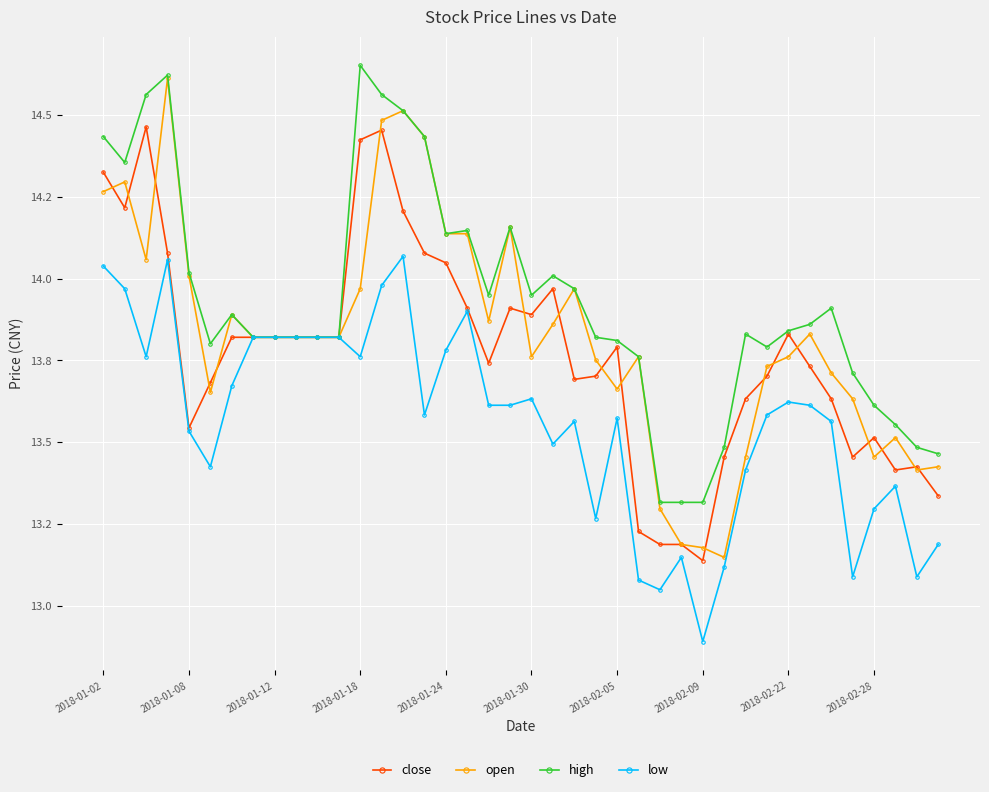

What is the value of the open point at the 12th from the left?

13.8